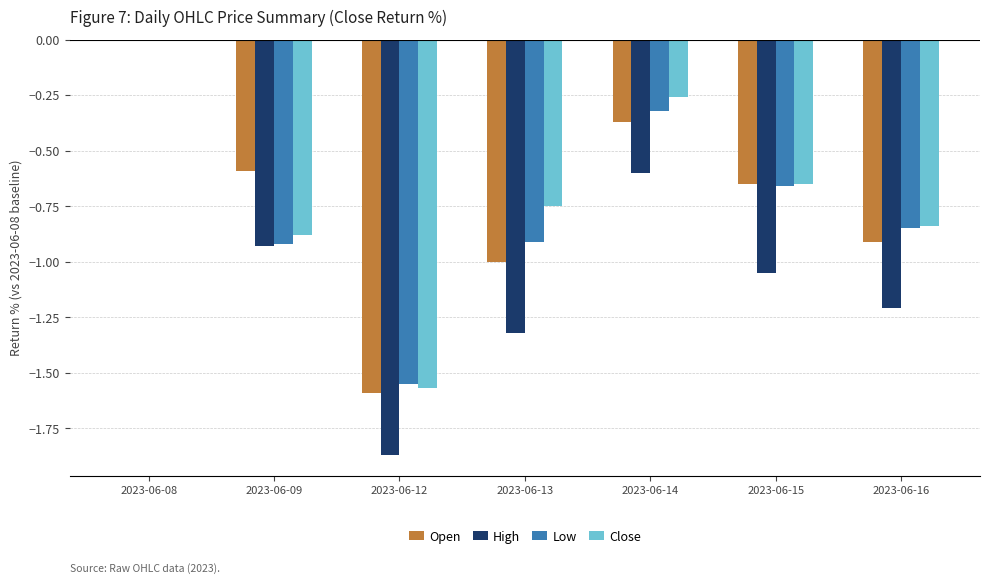

What is the sum of the High values at 2023-06-13 and 2023-06-16?

-2.5